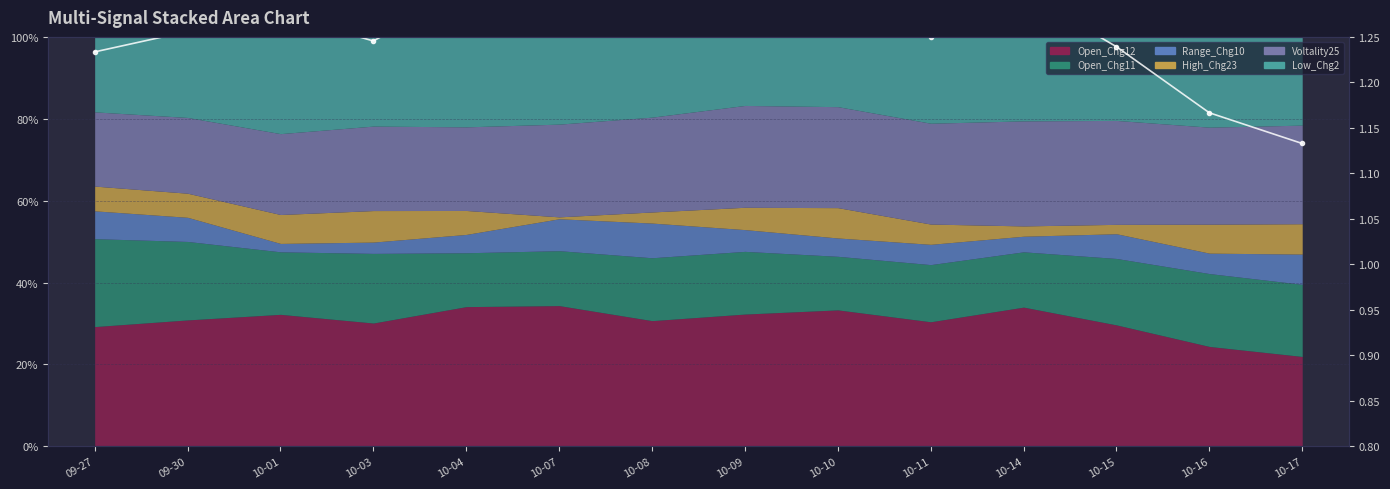

How many points are lower than both their immediate neighbors (excluding endpoints)?

3